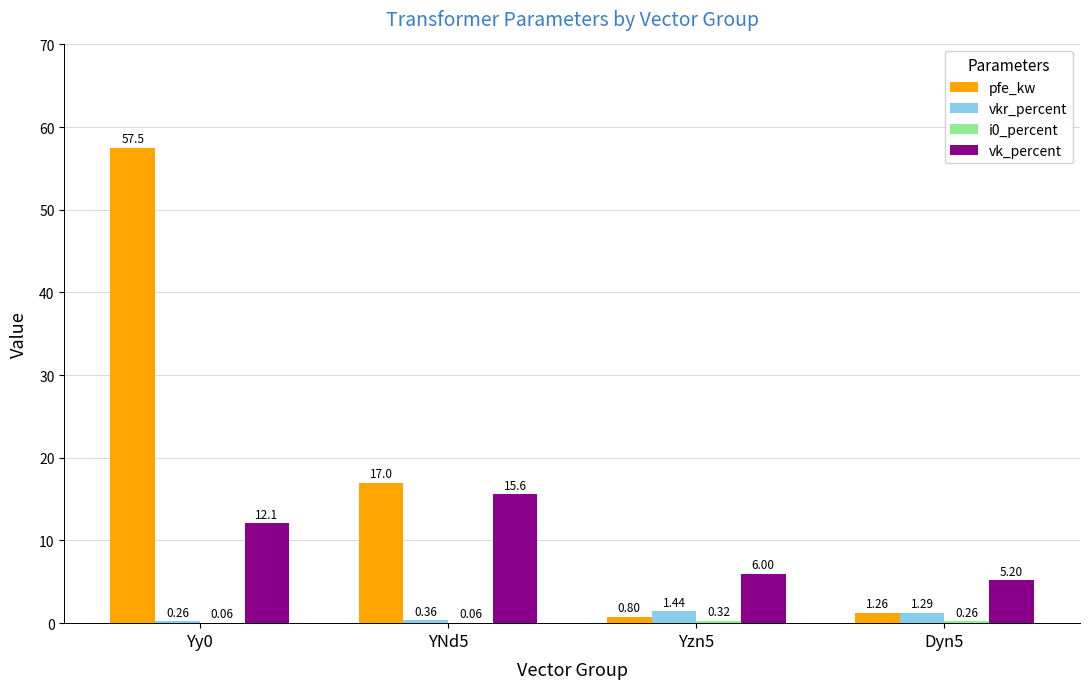

What is the maximum value shown in the chart?

57.5